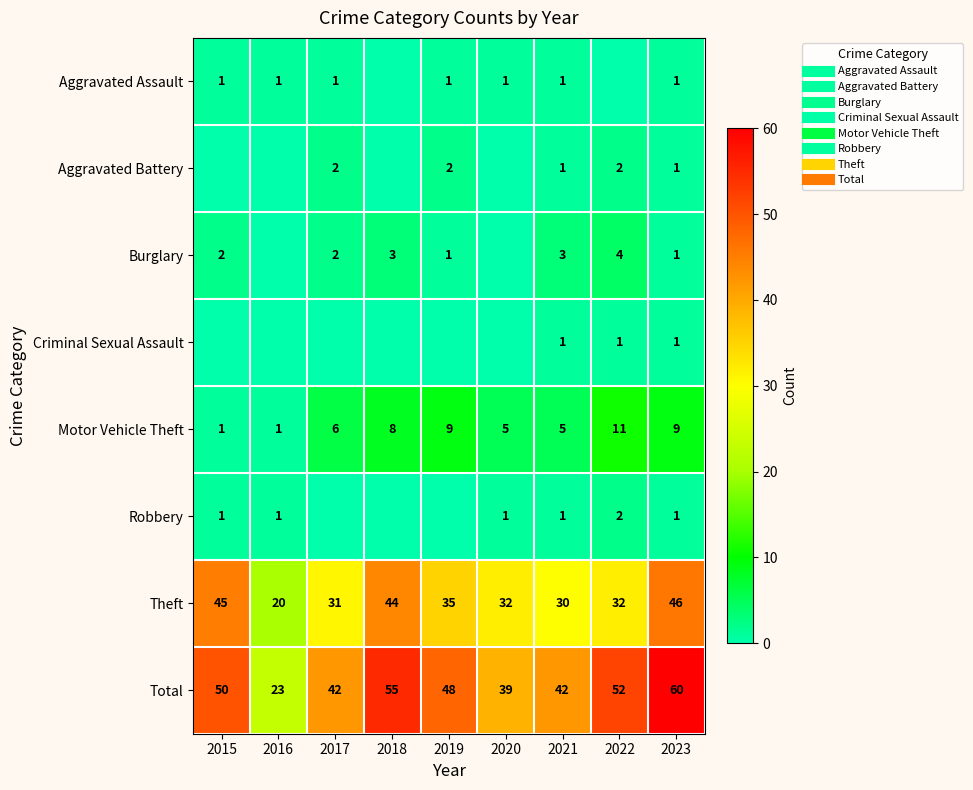

How many values in the Burglary series exceed 2?

3